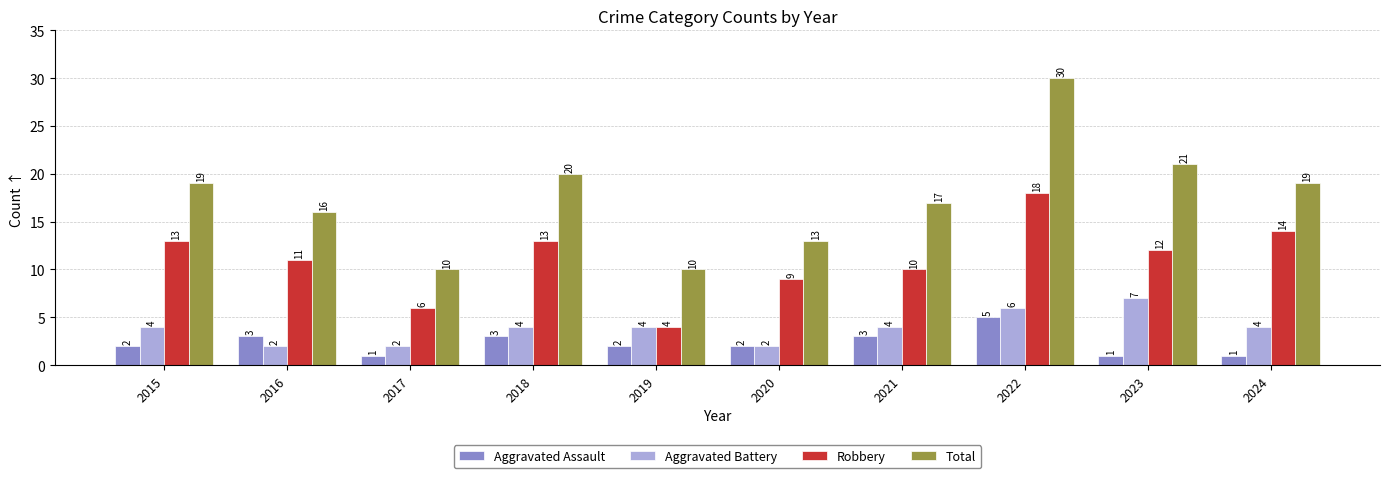

What is the total value across all series at 2023?

41